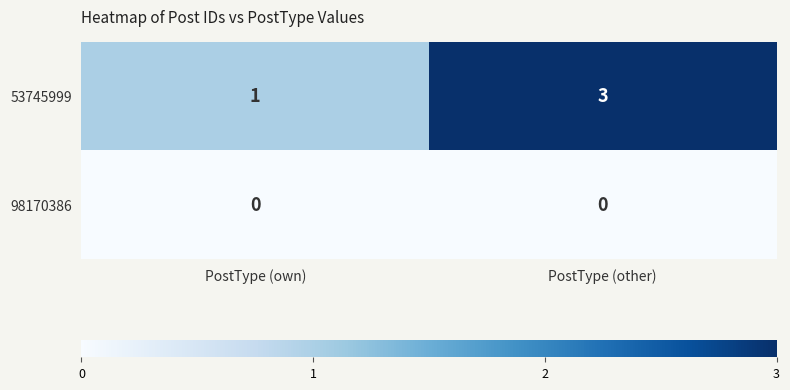

List the series in order of their overall mean, lowest first.

98170386, 53745999